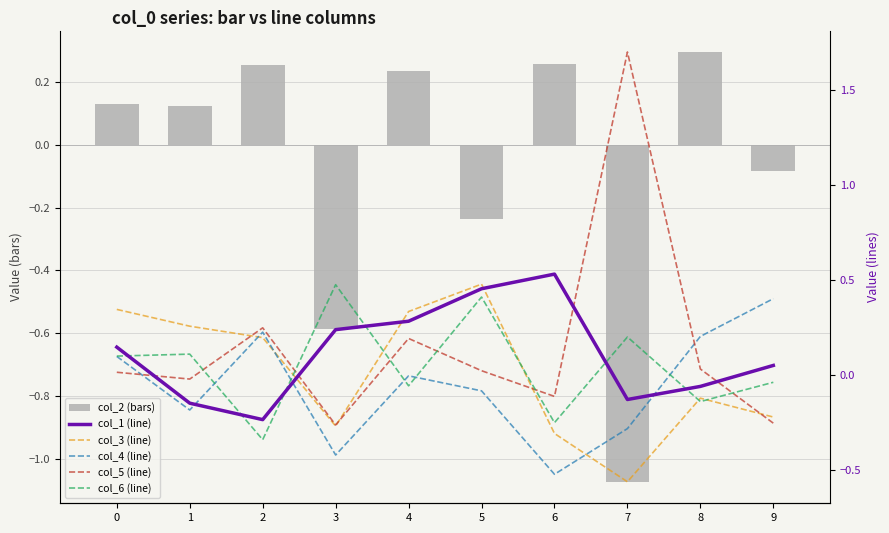

How many categories are shown in the chart?

10